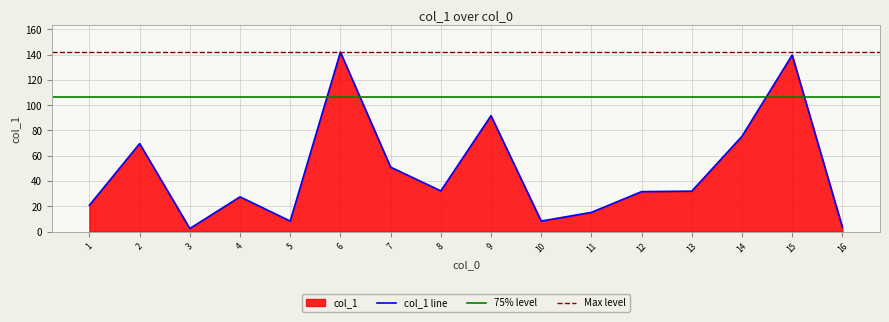

What is the change in value from 2 to 12?

-38.0